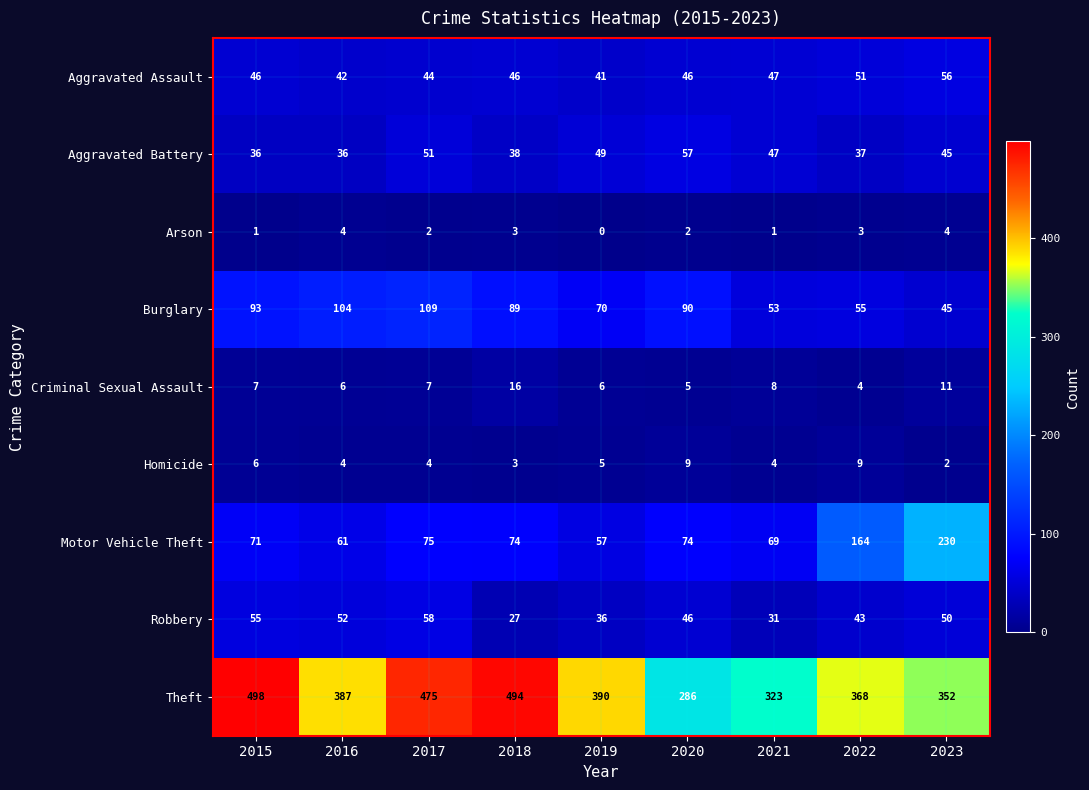

How many Homicide values are between 4 and 6?

5